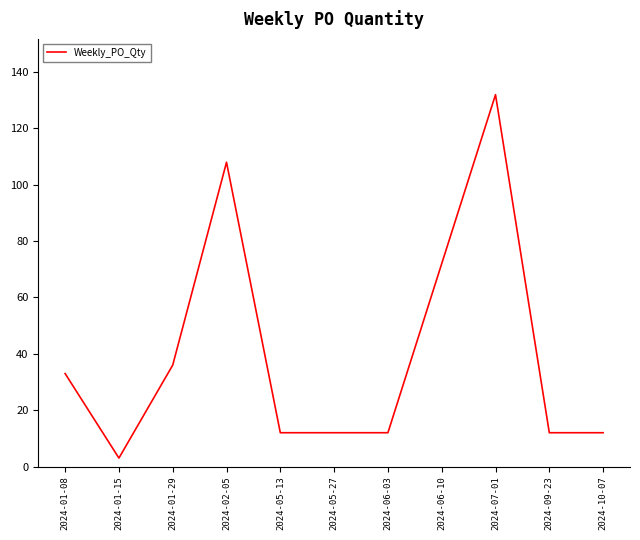

The chart shows a value of 72 at 2024-06-10. True or false?

True